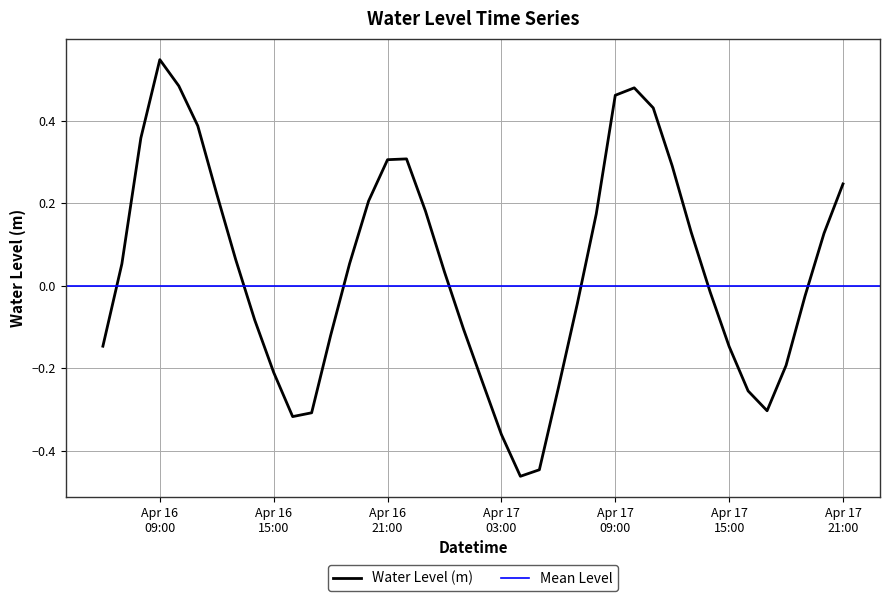

Which label corresponds to the smallest value in the chart?

2025-04-17 04:00:00